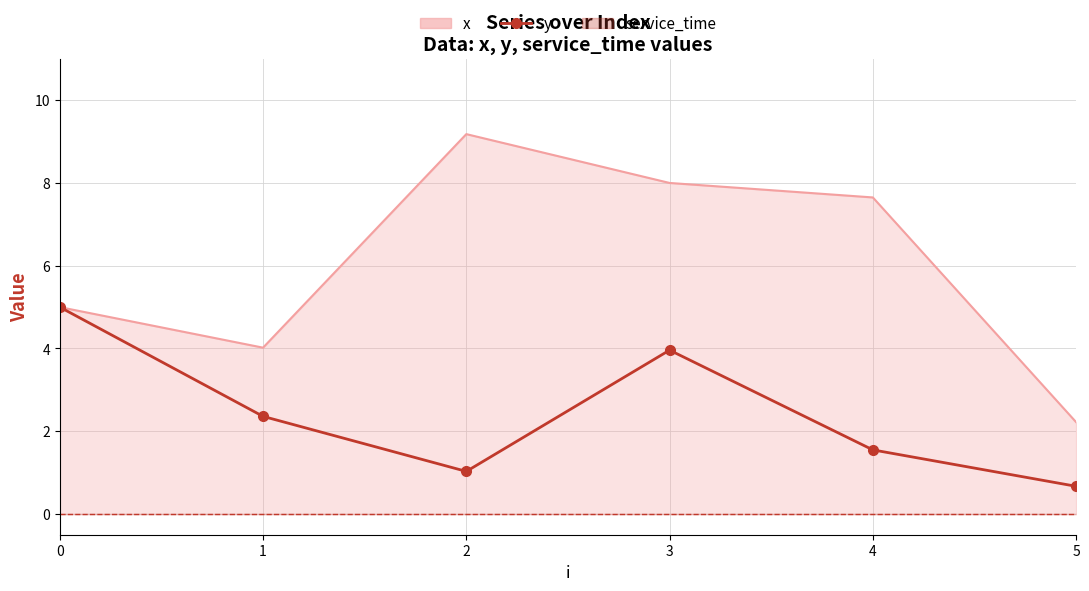

What value does the data have at 4?

1.6